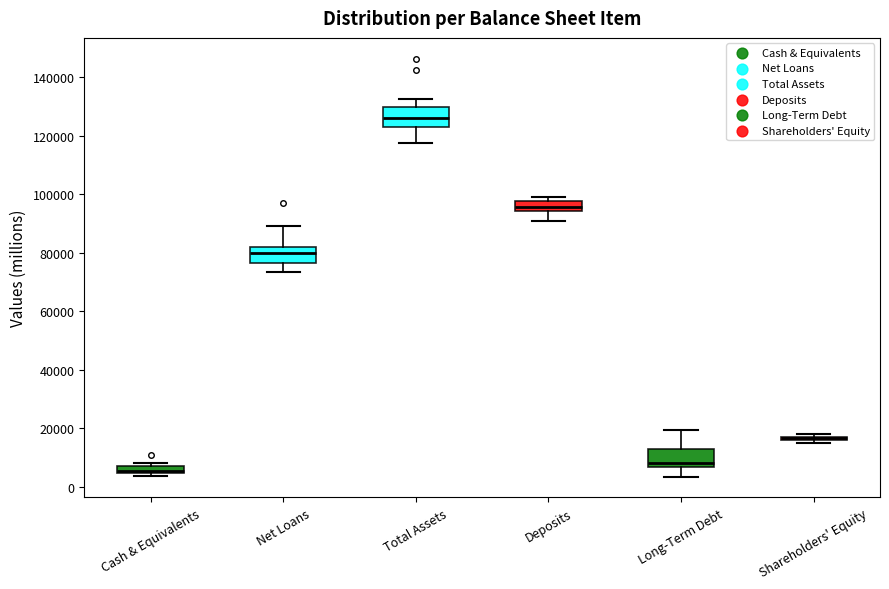

Where is the lower edge of the box for Deposits on the y-axis? The values are not printed on the chart, so give them approximately, as read against the axis.

94000